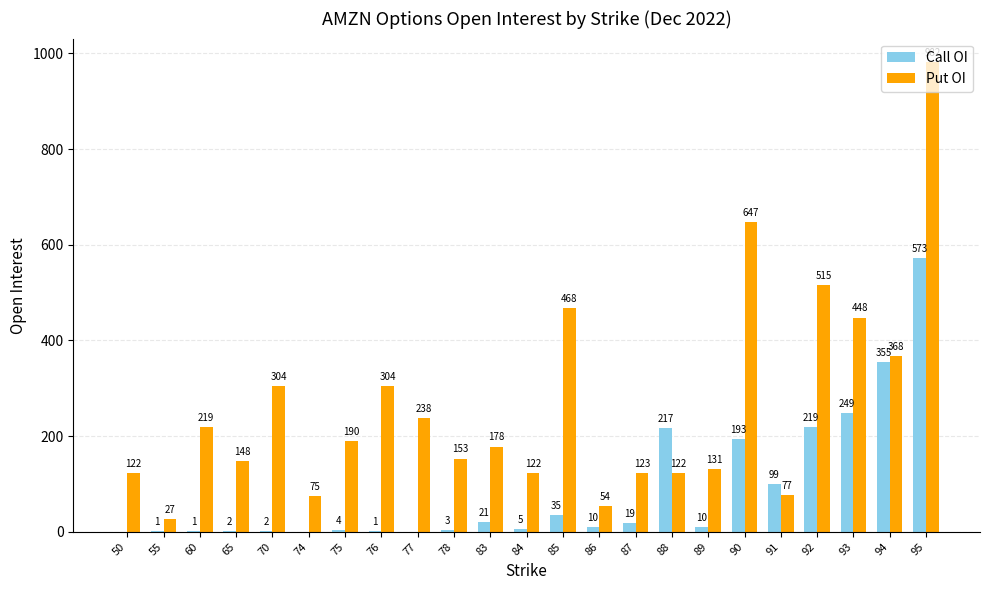

How many positive values does the Call OI series have?

20